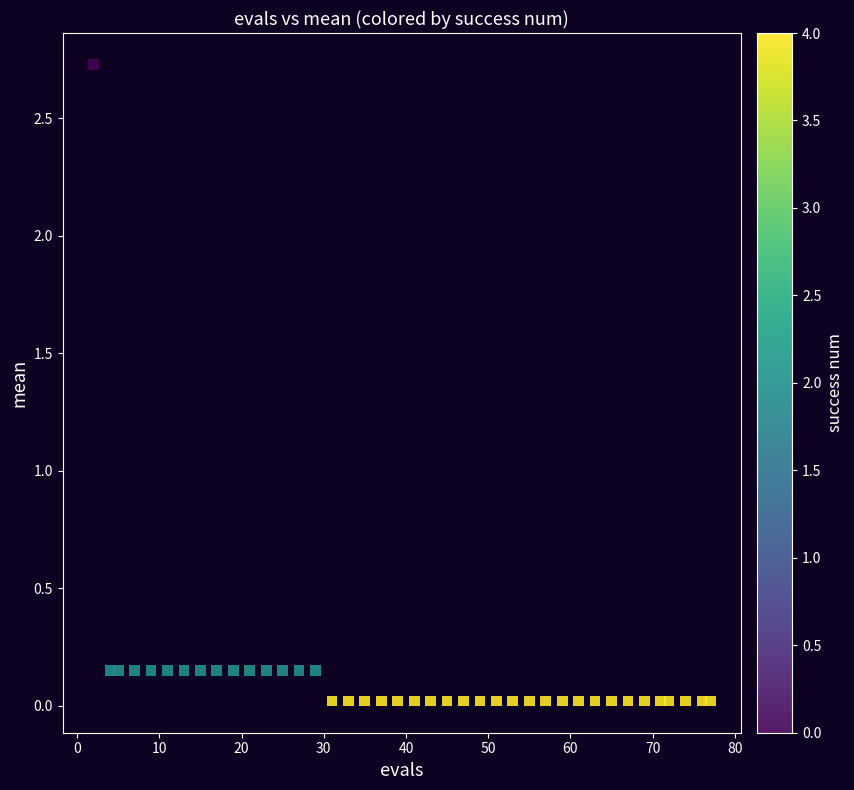

What is the range of Y values (max minus min)?

2.7